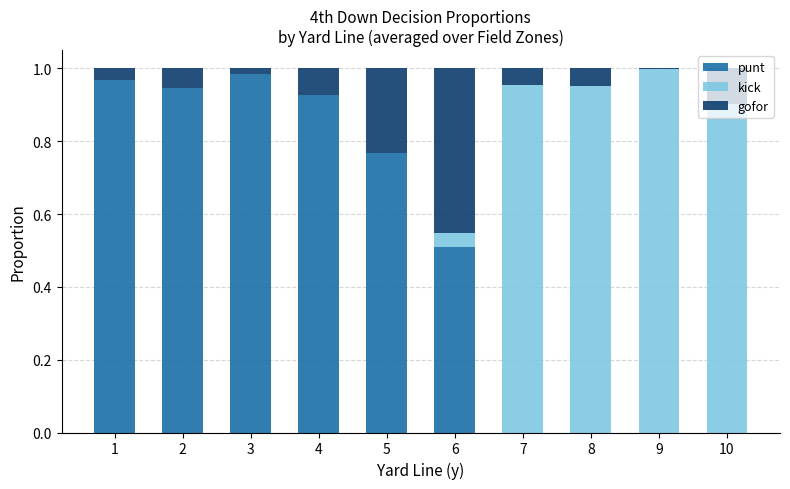

The punt series shows 0.0 at 10. True or false?

True